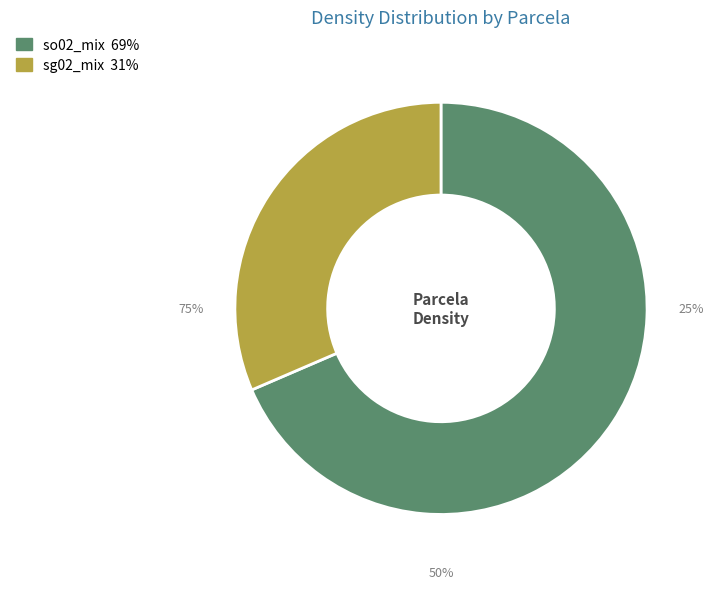

Is so02_mix the majority of the pie?

Yes